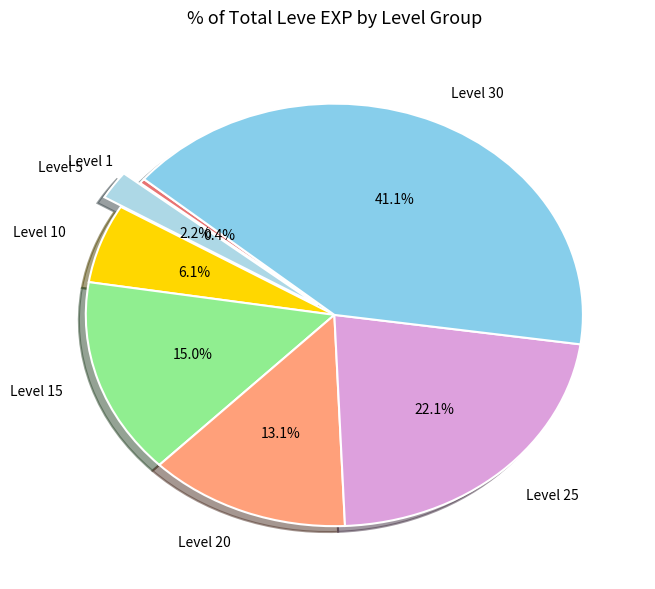

Count the number of slices in the pie.

7